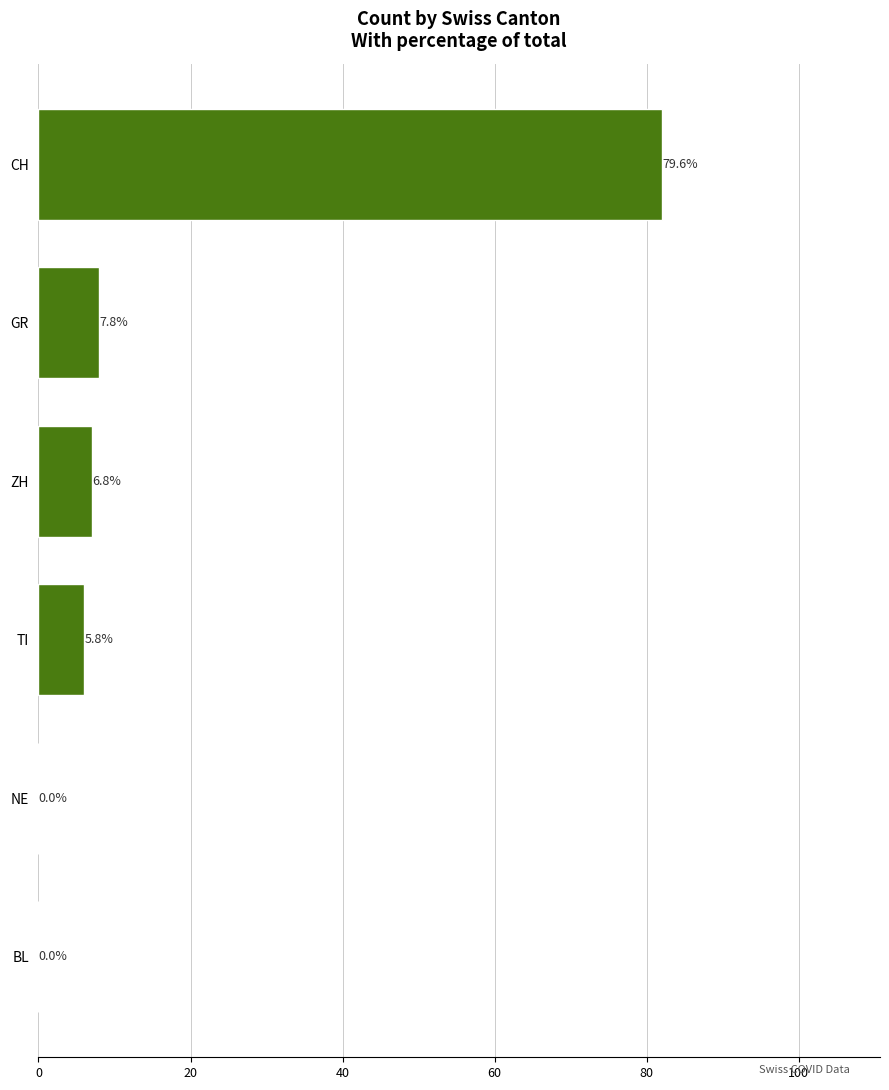

Are the bars horizontal?

Yes